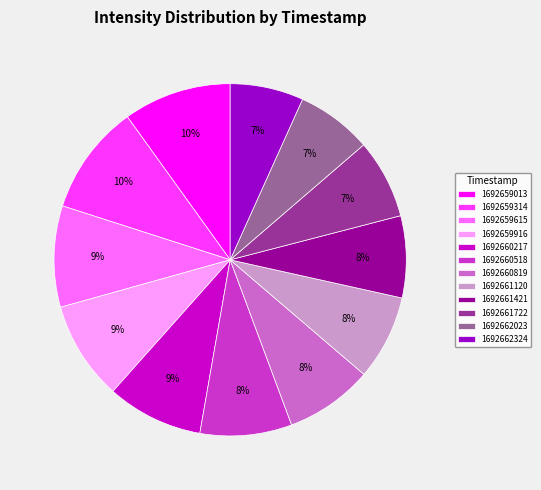

Is there any slice that represents more than half of the pie?

No